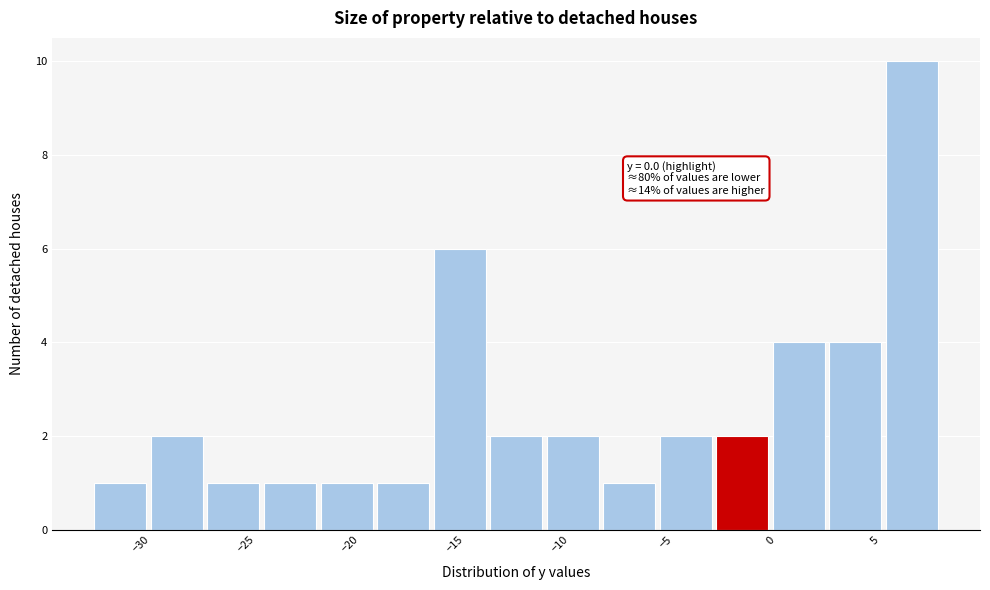

Over which range of the x-axis is the bar tallest?

5.5 to 8.0